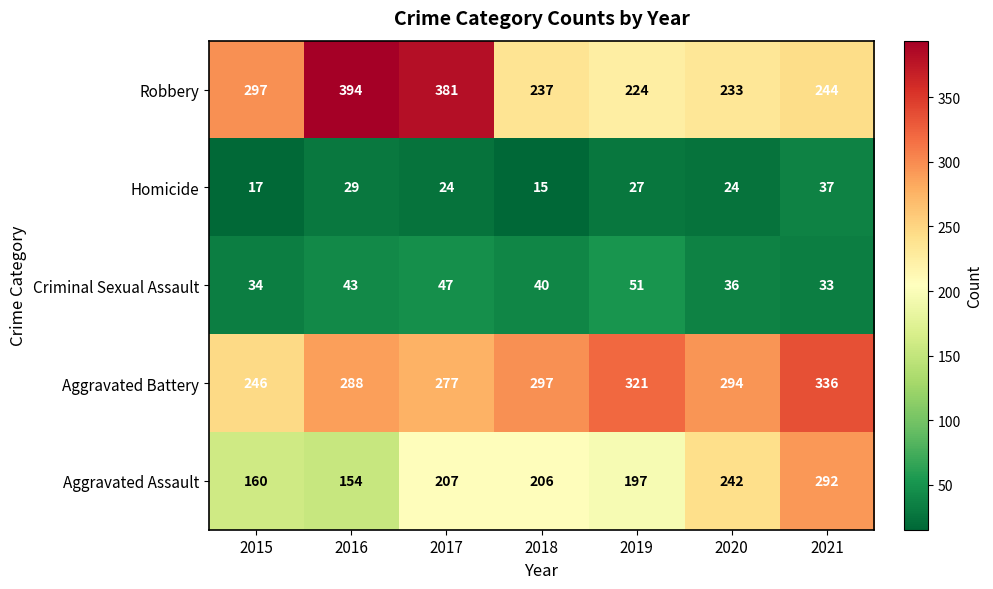

At which label does Criminal Sexual Assault reach its peak?

2019